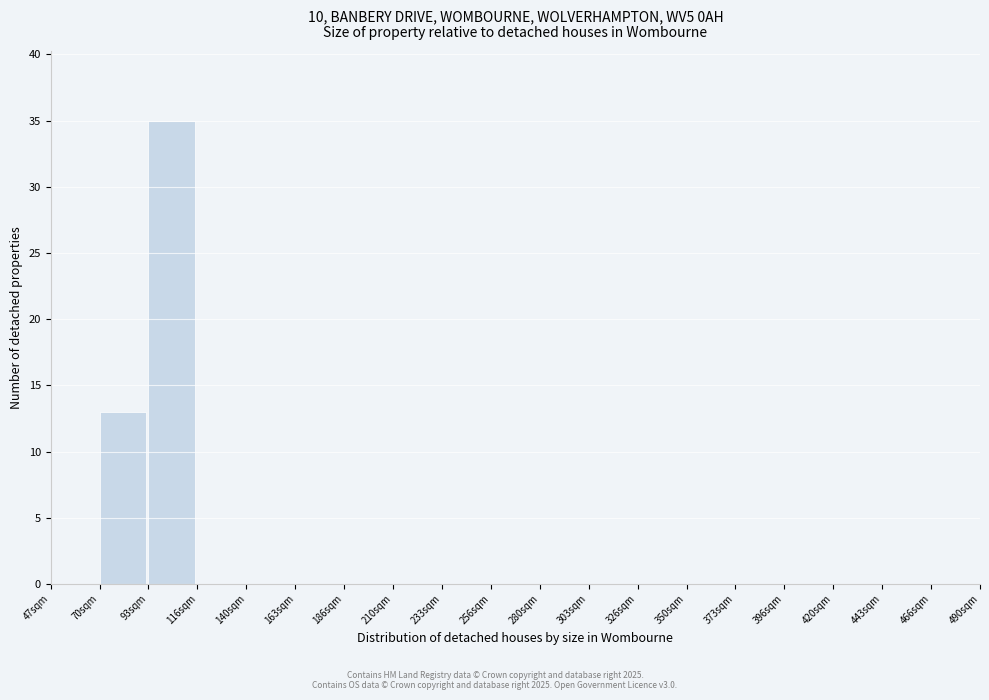

Over which range of the x-axis is the bar tallest?

95 to 115